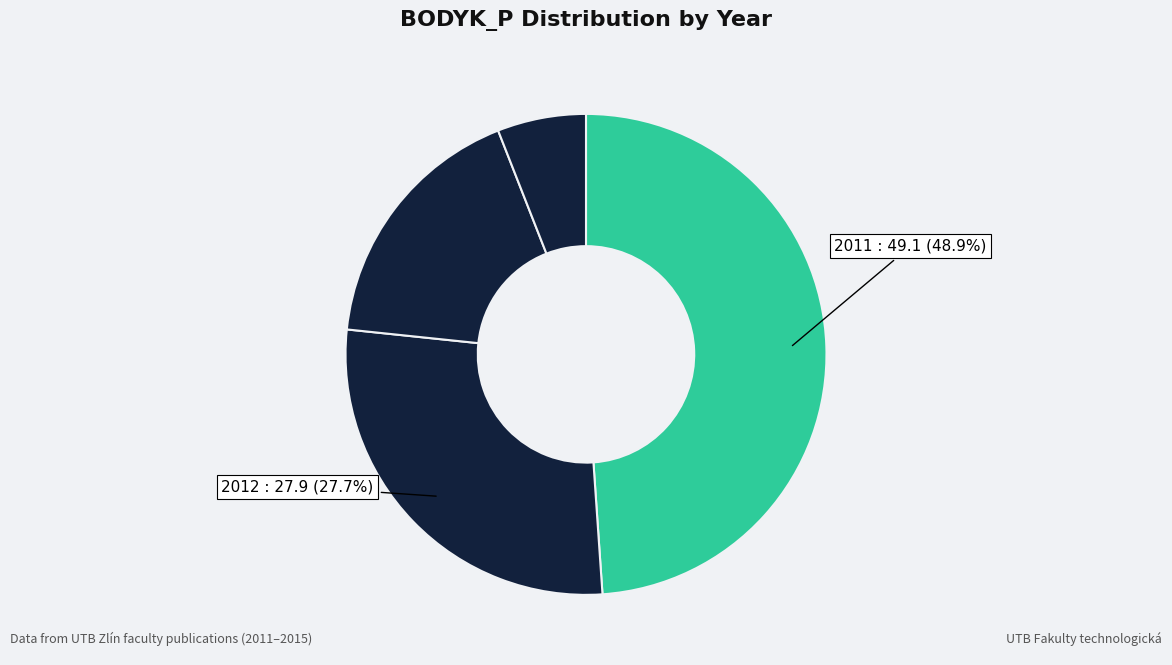

How many slices are in this pie chart?

4